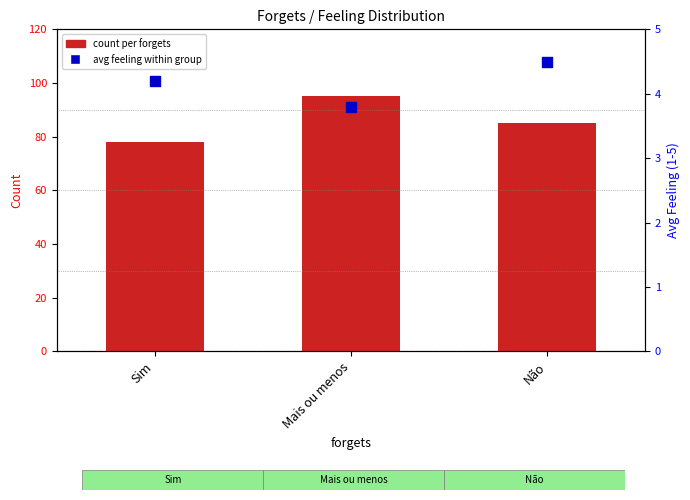

At how many categories does at least one series exceed 40?

3